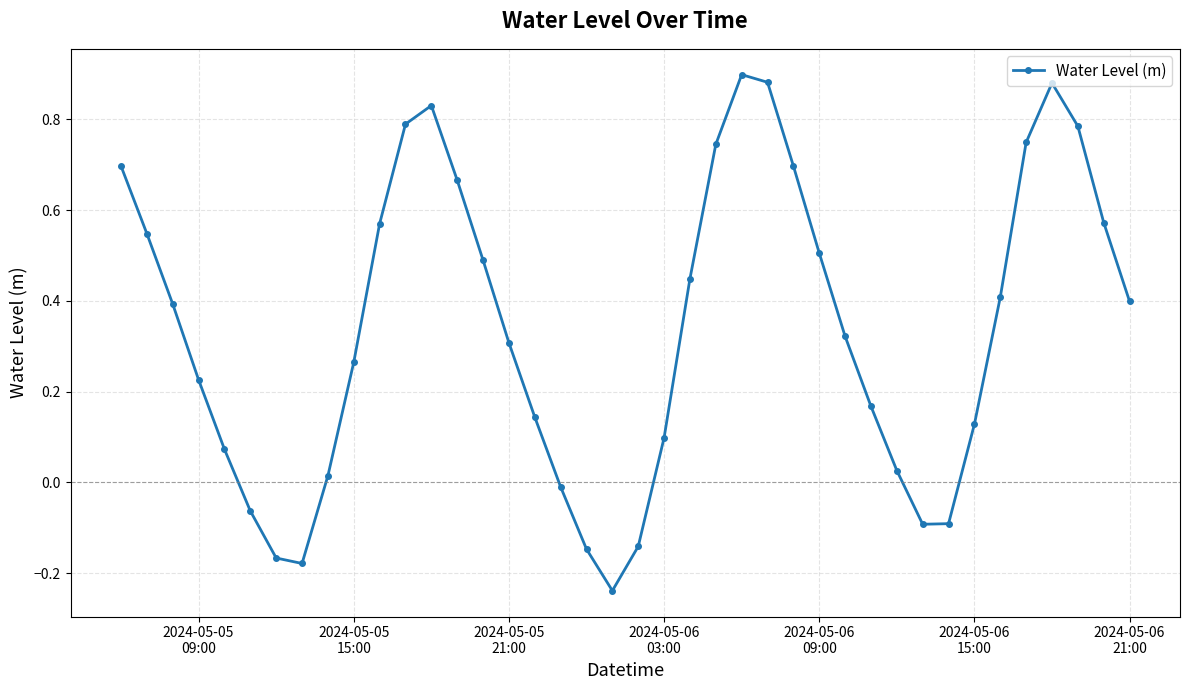

What is the sum of all values?

13.6